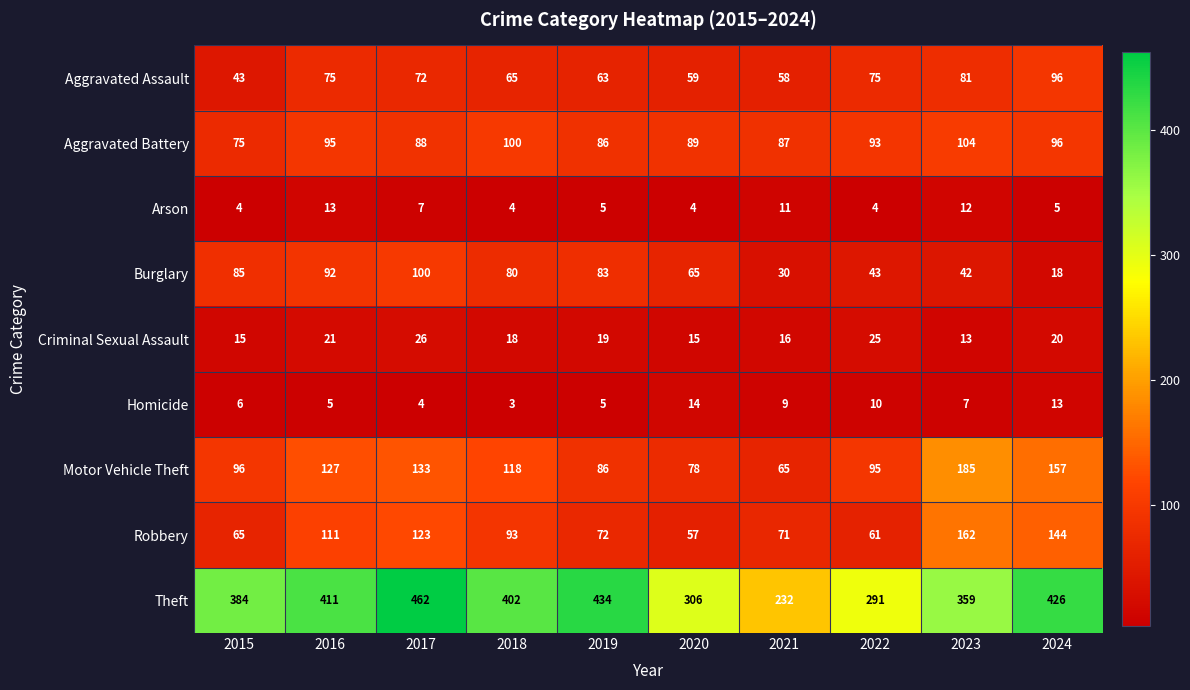

What is the difference between the highest and lowest values at 2020?

302